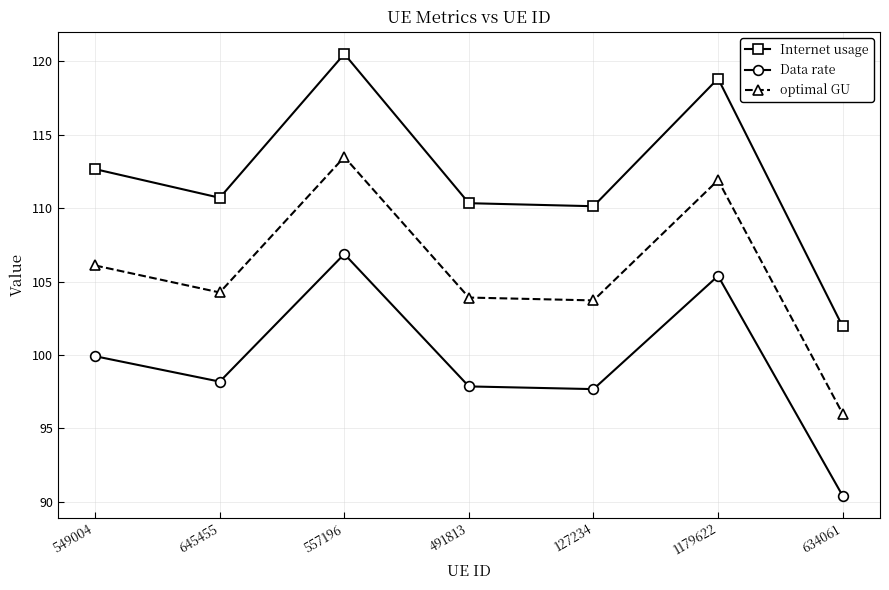

How many lines are shown in the chart?

3